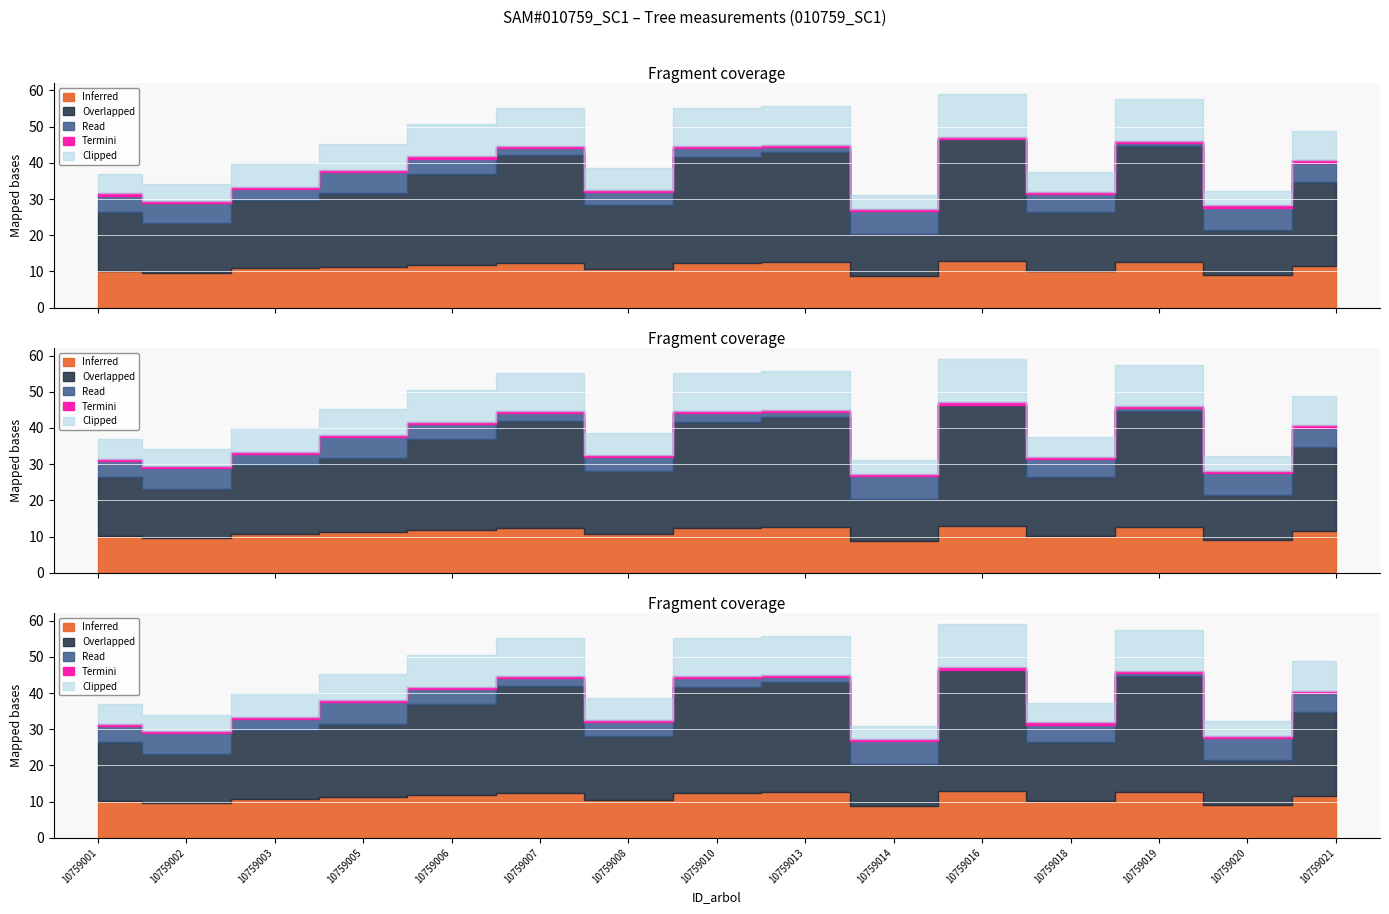

How many data points does each series have?

15